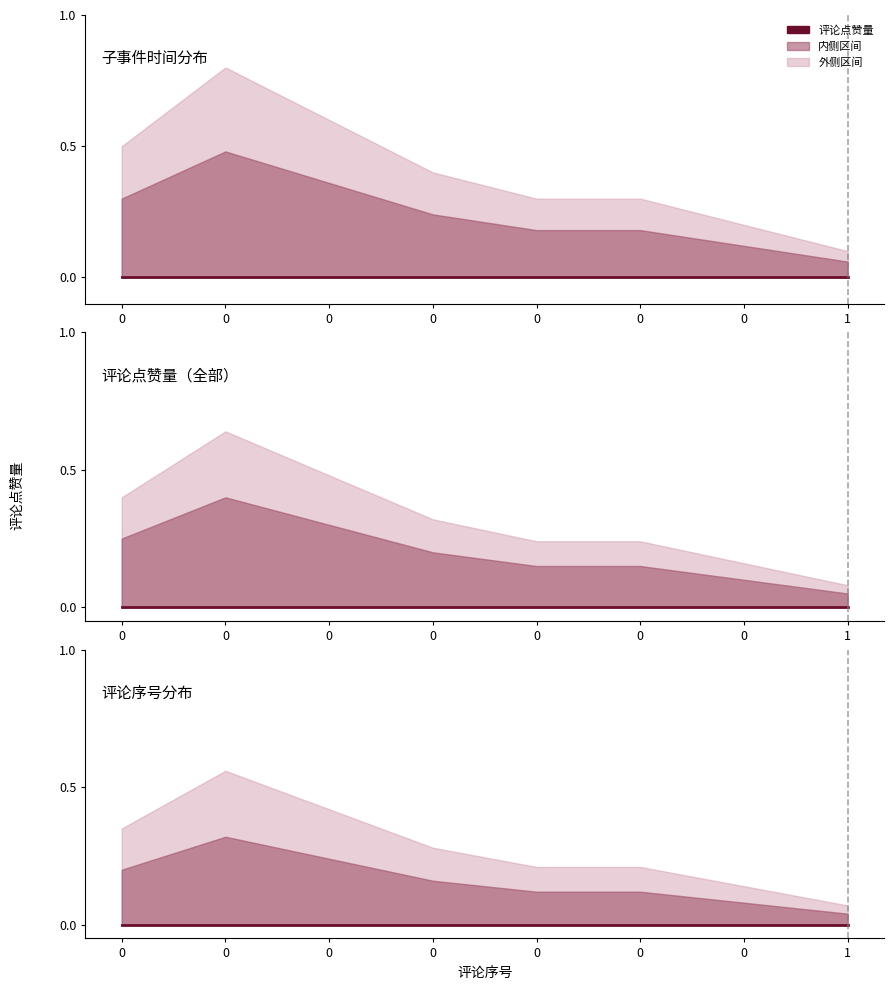

In 评论点赞量_upper, how many points are higher than both neighbors (excluding endpoints)?

1